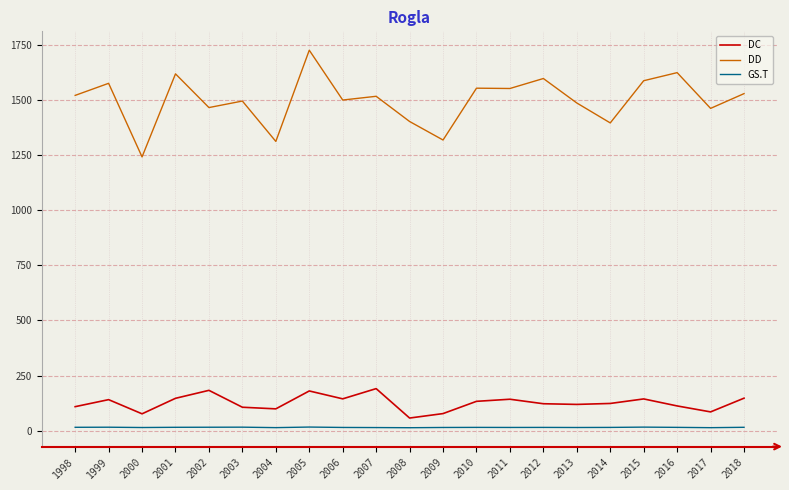

True or false: DC and GS.T cross at least once.

False